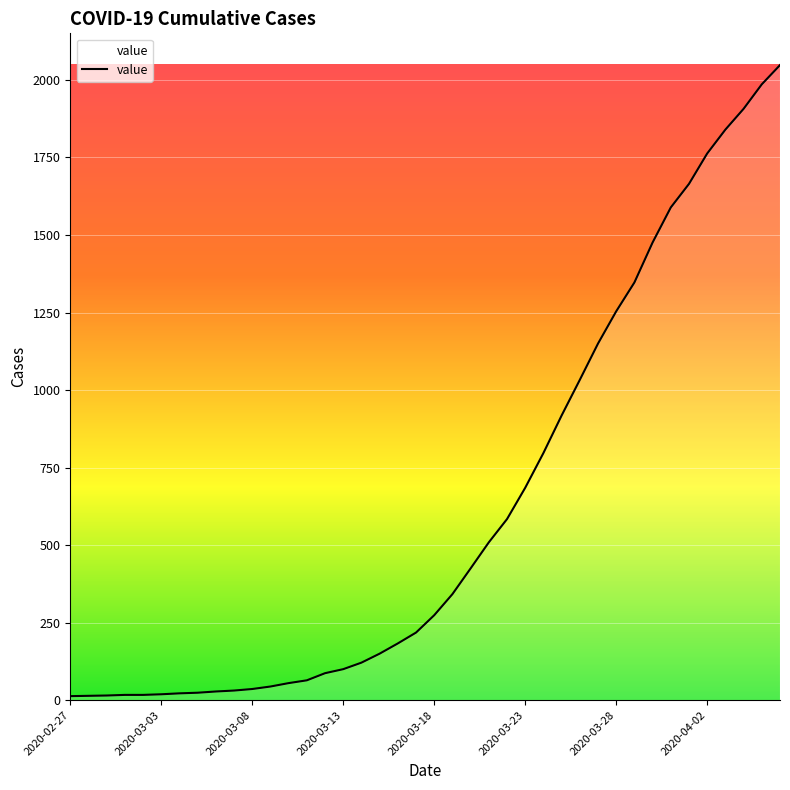

What is the difference between the maximum and minimum values?

2035